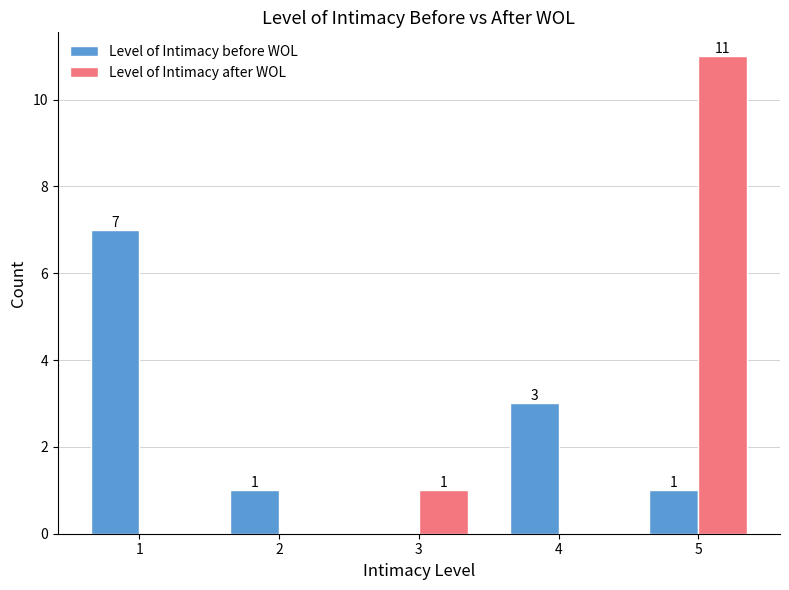

Which category has the highest value in the Level of Intimacy after WOL series?

5